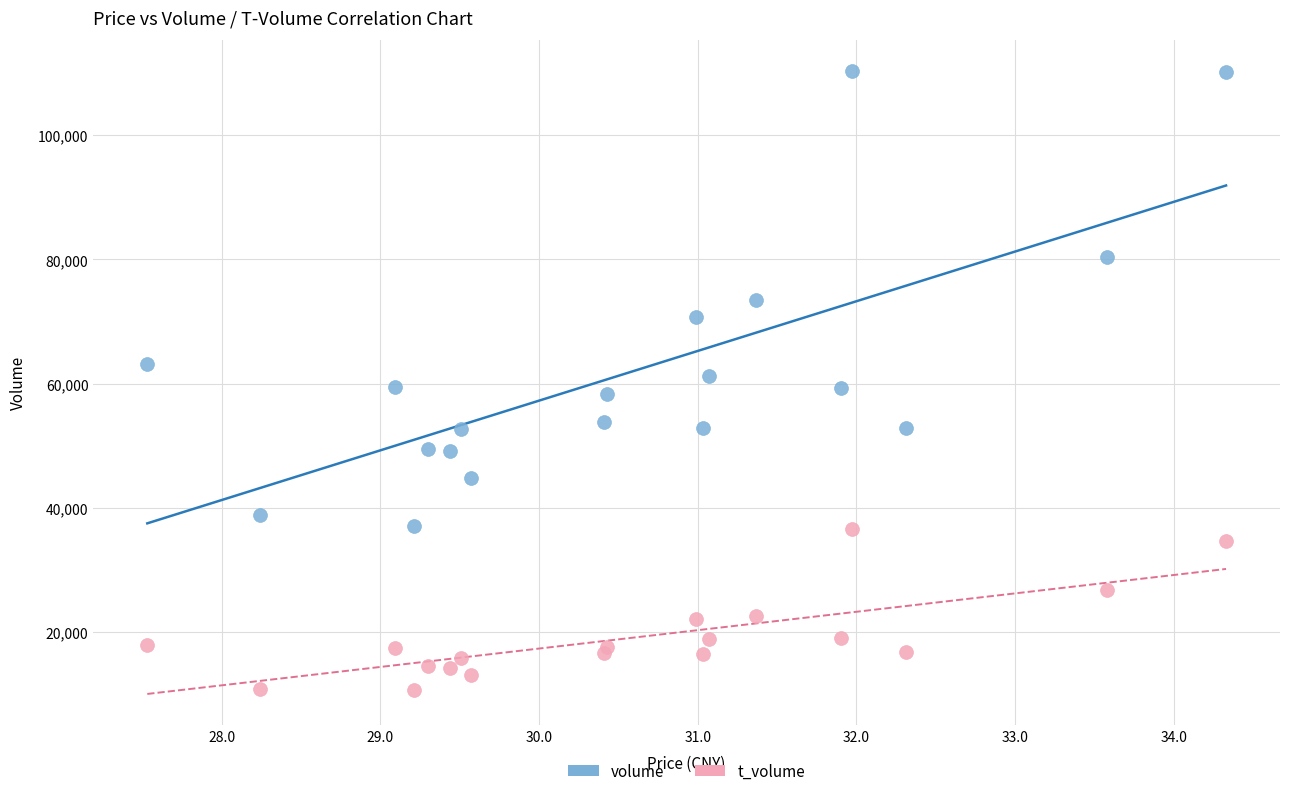

Which series contains the lowest Y value?

t_volume